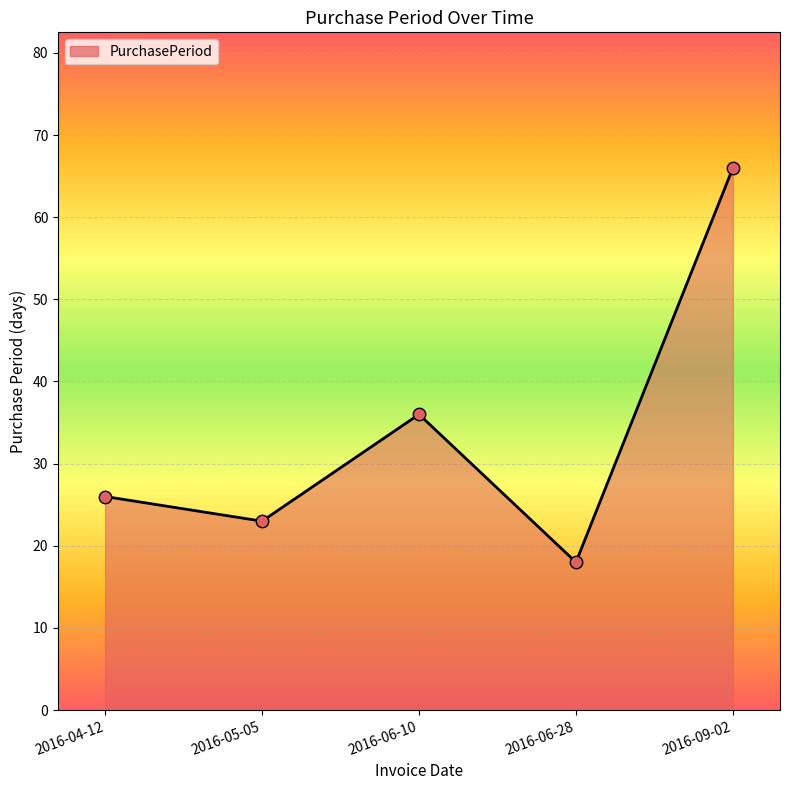

Approximately how many times larger is the value at 2016-05-05 compared to 2016-04-12?

0.9